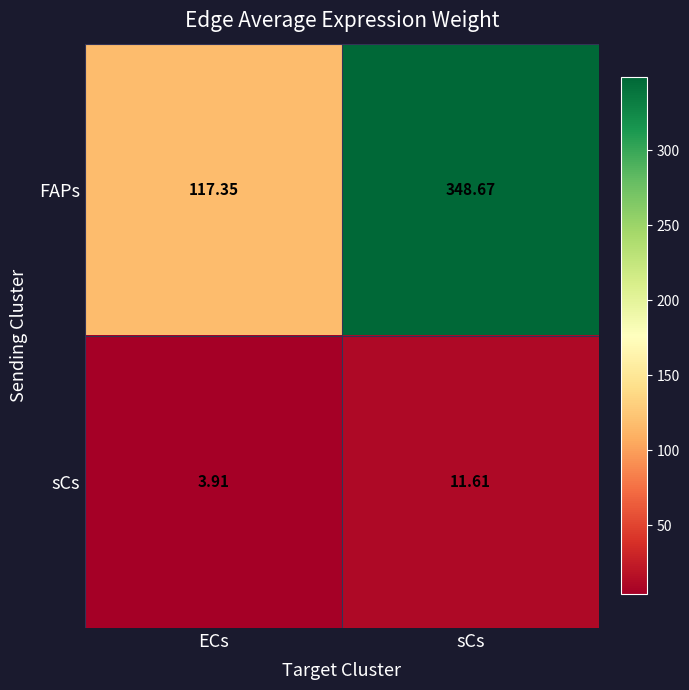

At which label does FAPs reach its peak?

sCs